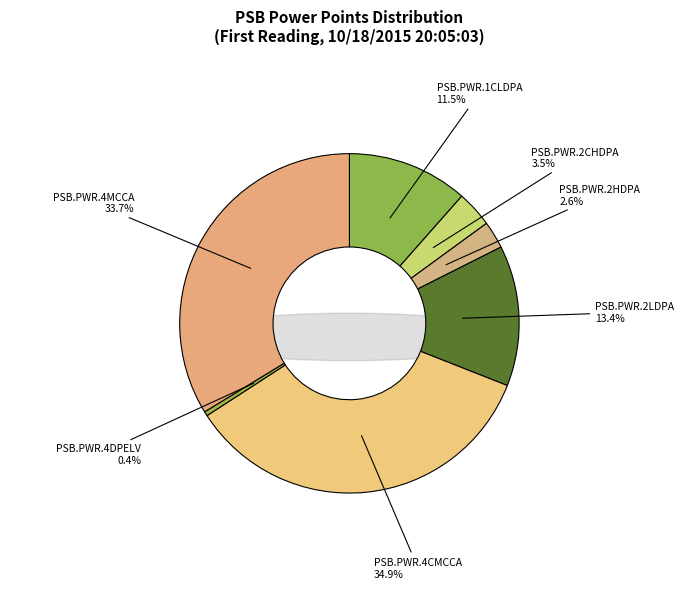

True or false: PSB.PWR.4CMCCA accounts for 35% of the total.

True